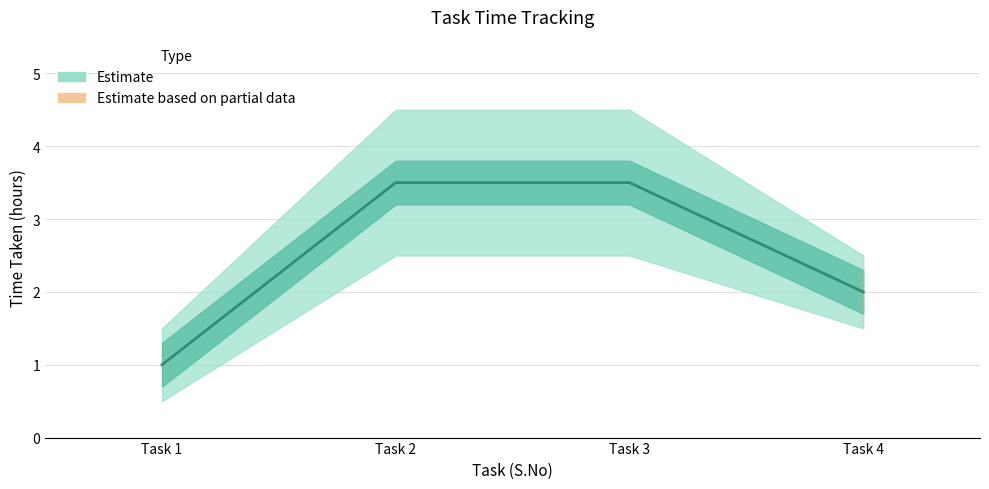

True or false: Time Taken (hours) and Time Taken upper intersect in this chart.

False